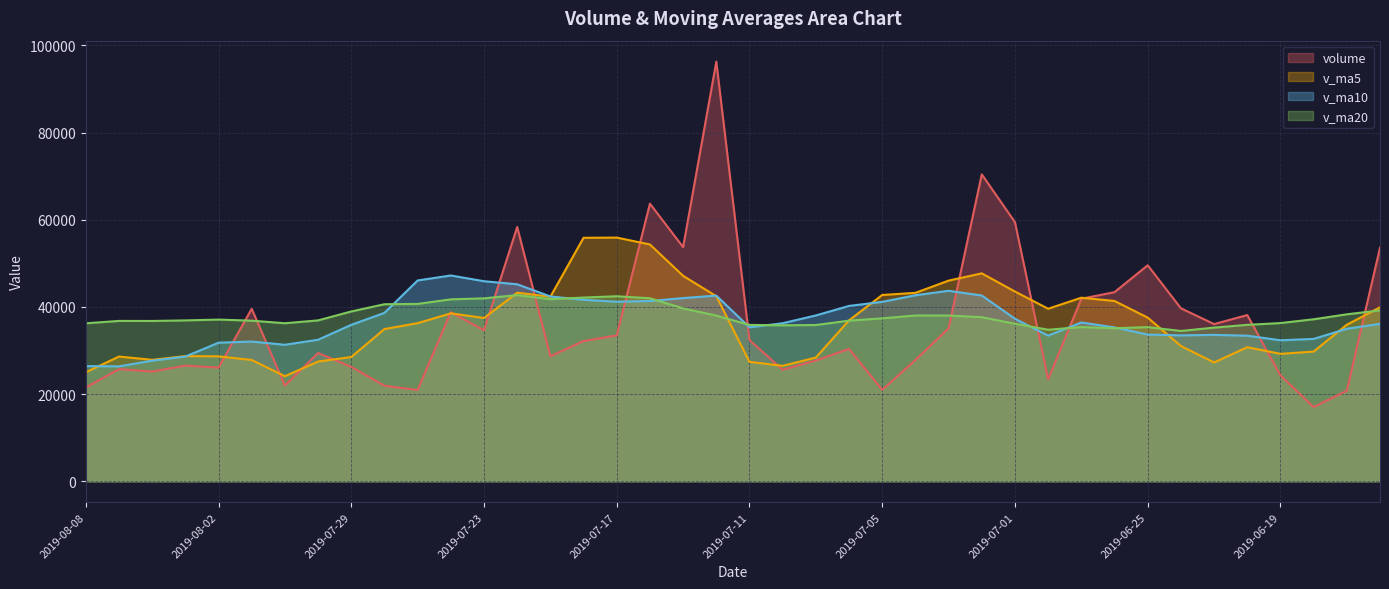

What is the sum of all v_ma10 values?

1479142.4